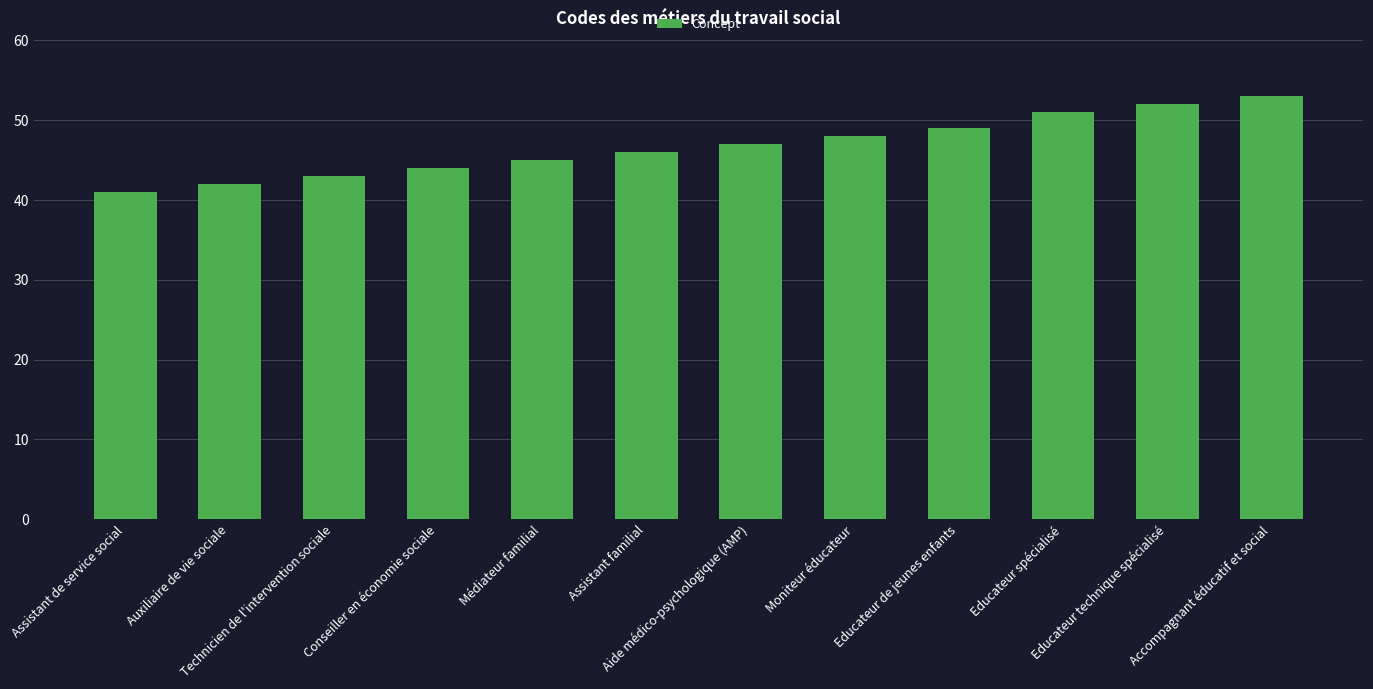

Rank the categories by value from highest to lowest.

Accompagnant éducatif et social, Educateur technique spécialisé, Educateur spécialisé, Educateur de jeunes enfants, Moniteur éducateur, Aide médico-psychologique (AMP), Assistant familial, Médiateur familial, Conseiller en économie sociale, Technicien de l'intervention sociale, Auxiliaire de vie sociale, Assistant de service social